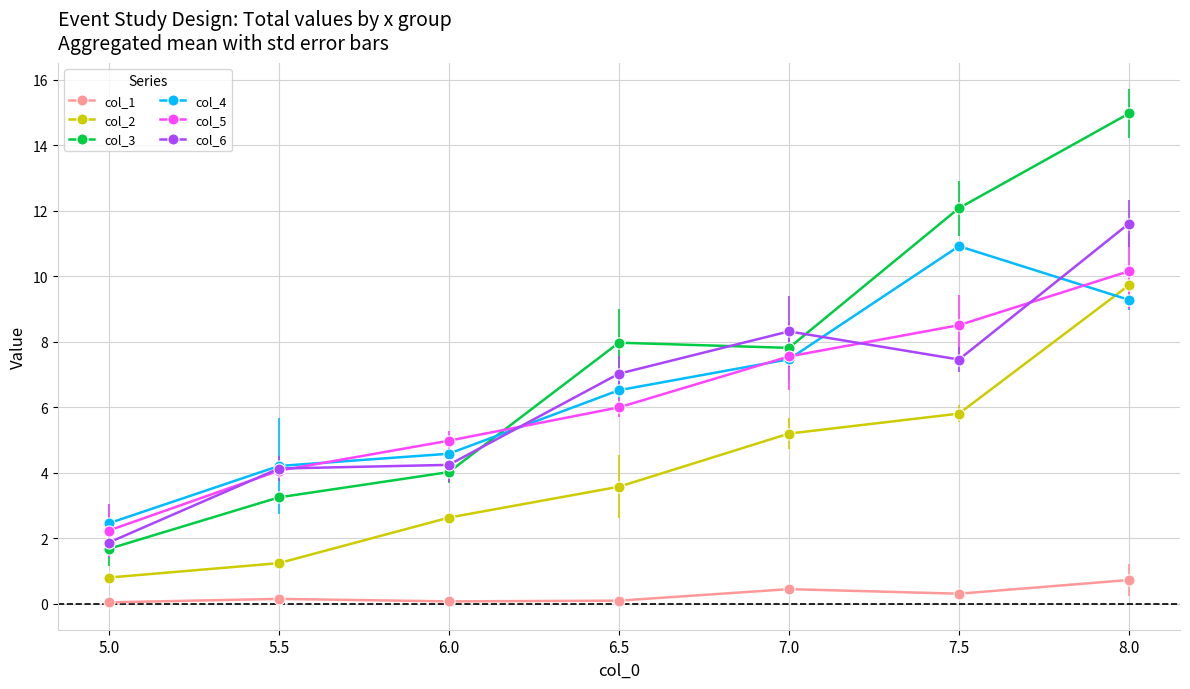

Which series has the widest spread of values?

col_3